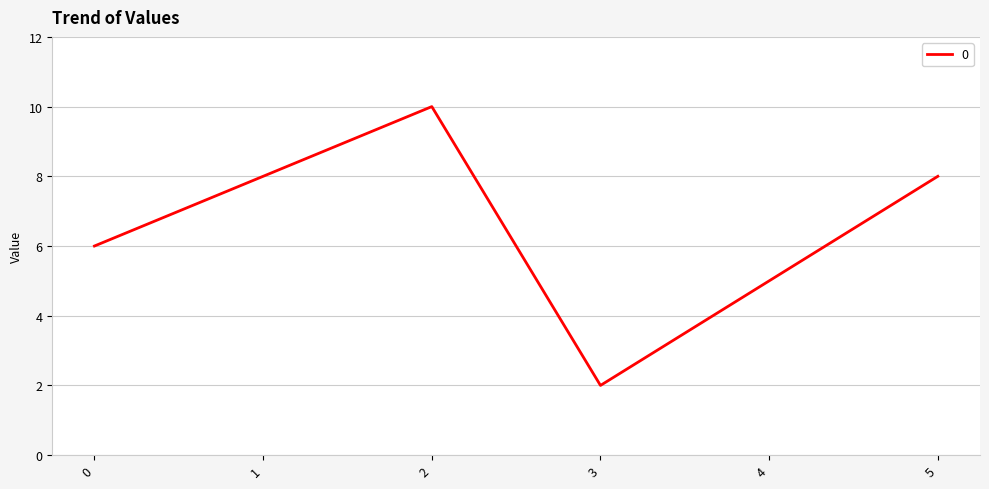

The value at 3 is 1. True or false?

False